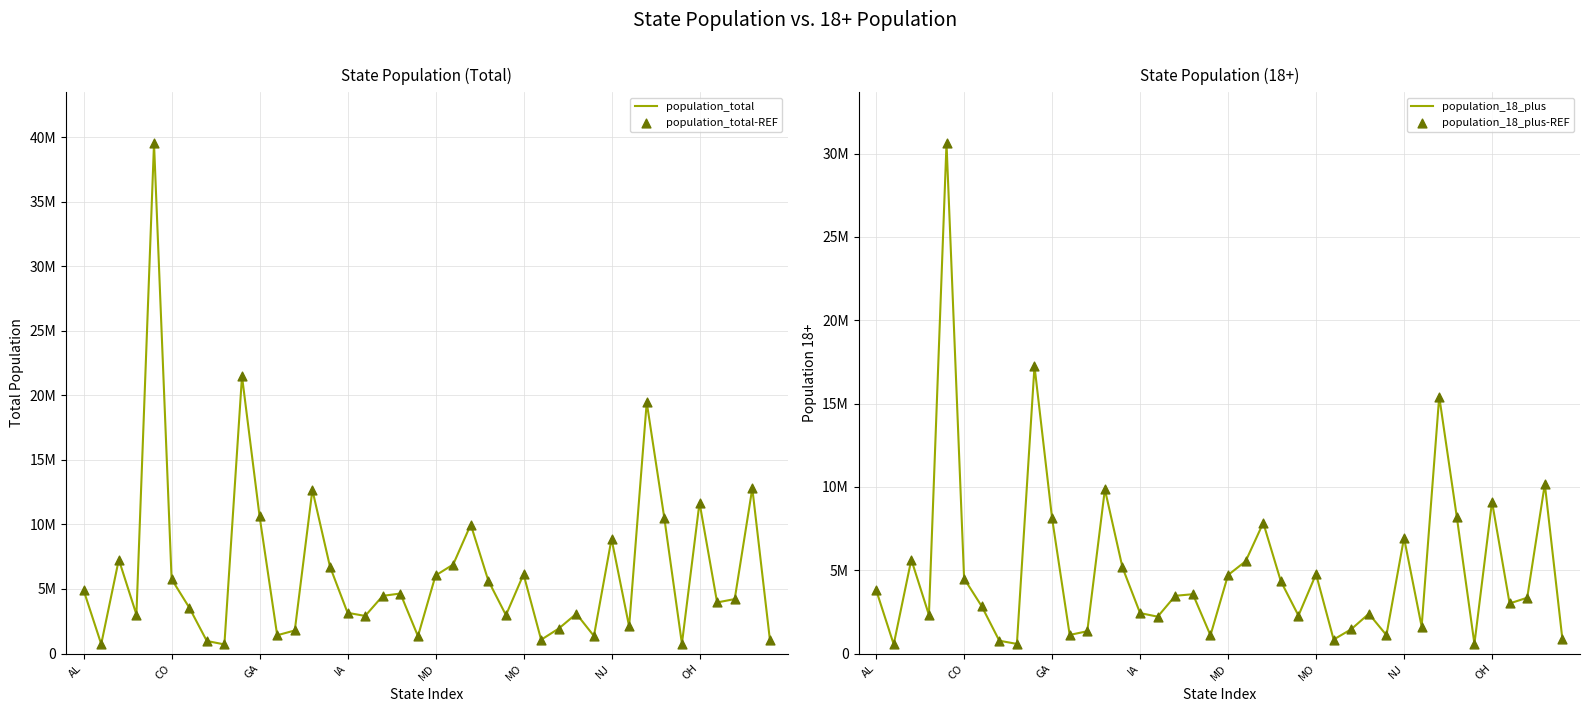

Is the value of population_total at 9 greater than the value of population_18_plus at 14?

Yes